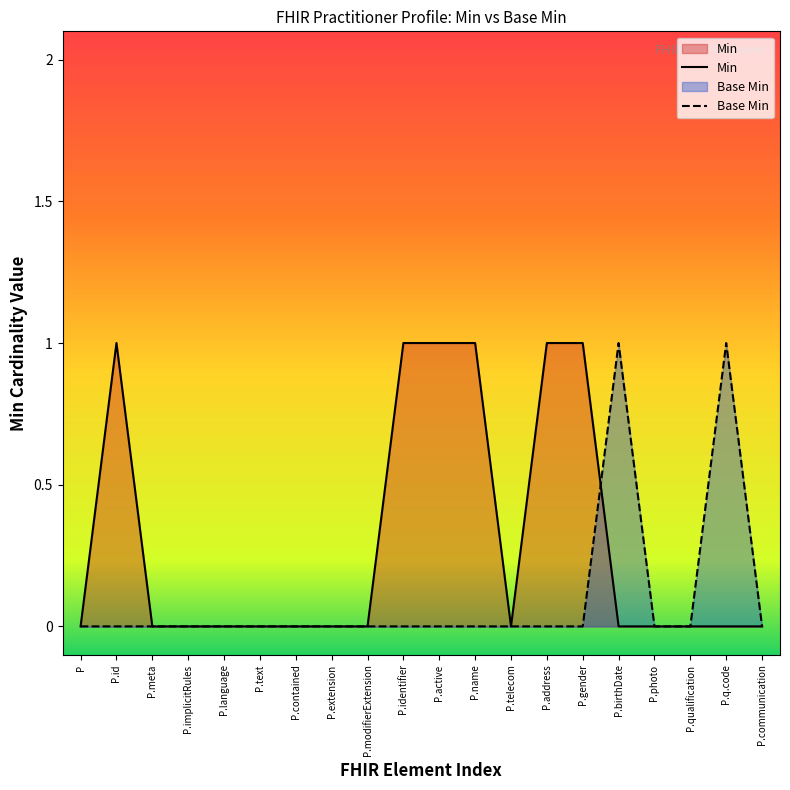

After their last crossing, which series has the higher values: Base Min or Min?

Base Min